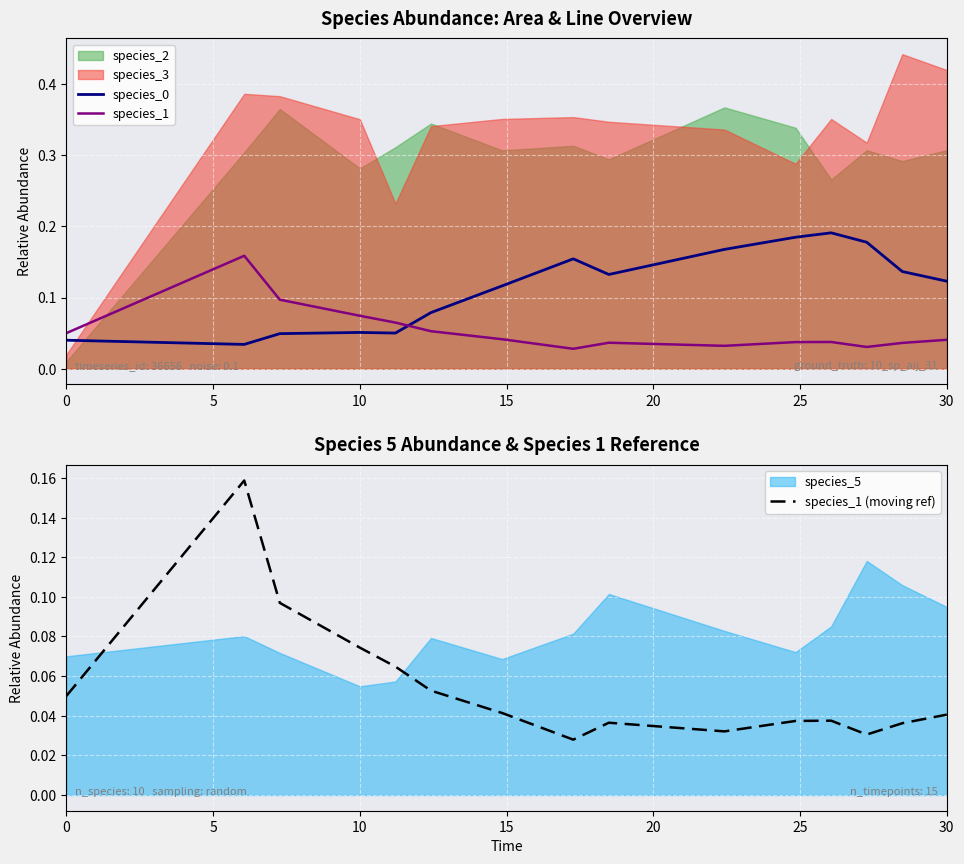

True or false: species_1 and species_1 (moving ref) intersect in this chart.

False